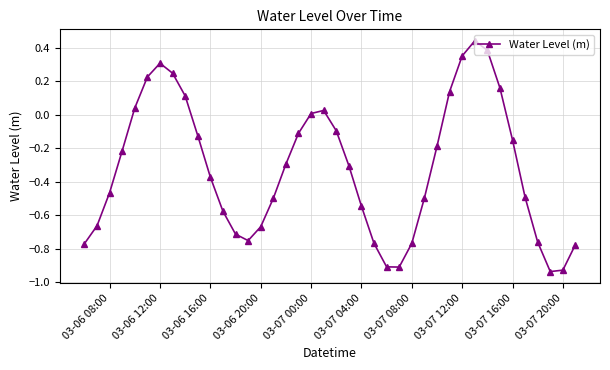

What is the difference between the maximum and second lowest values?

1.4